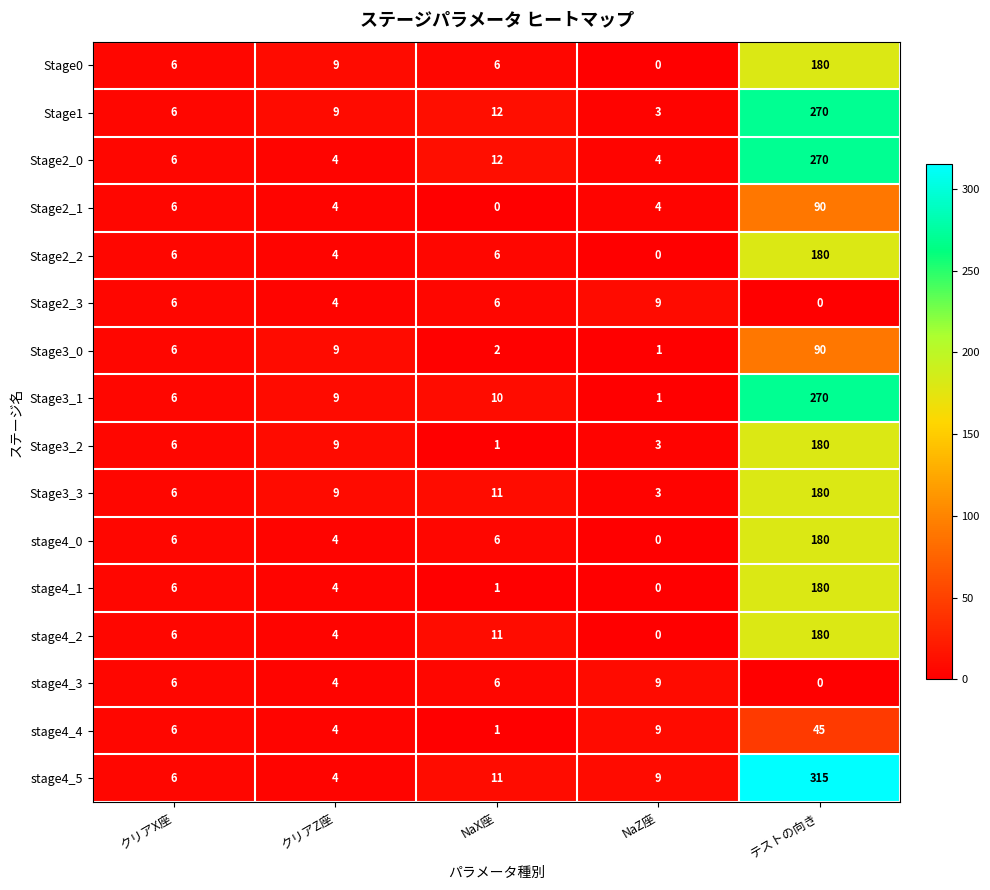

What is the difference between the second highest and second lowest values in the Stage0 series?

3